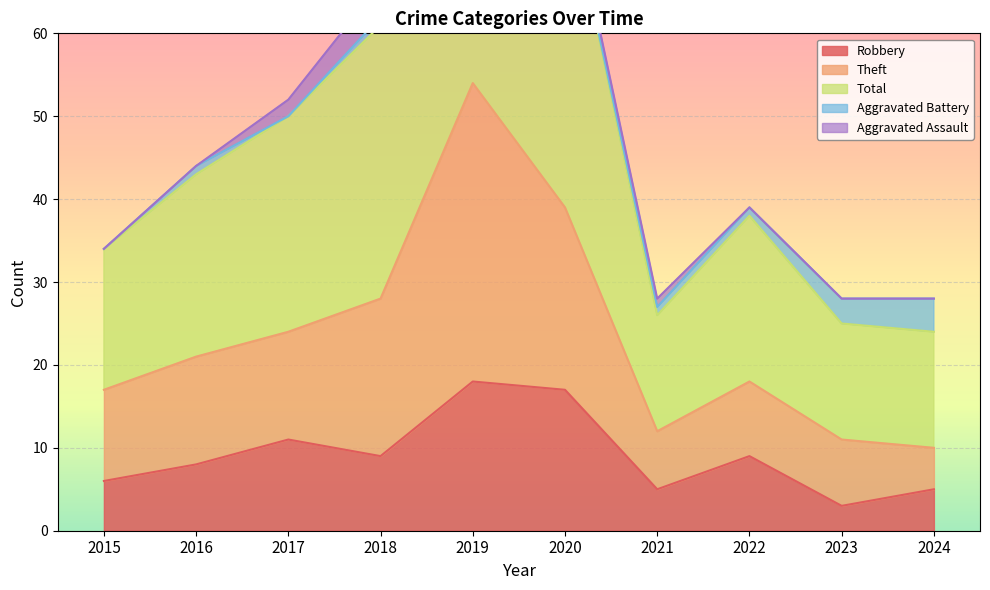

What is the maximum value for Robbery?

18